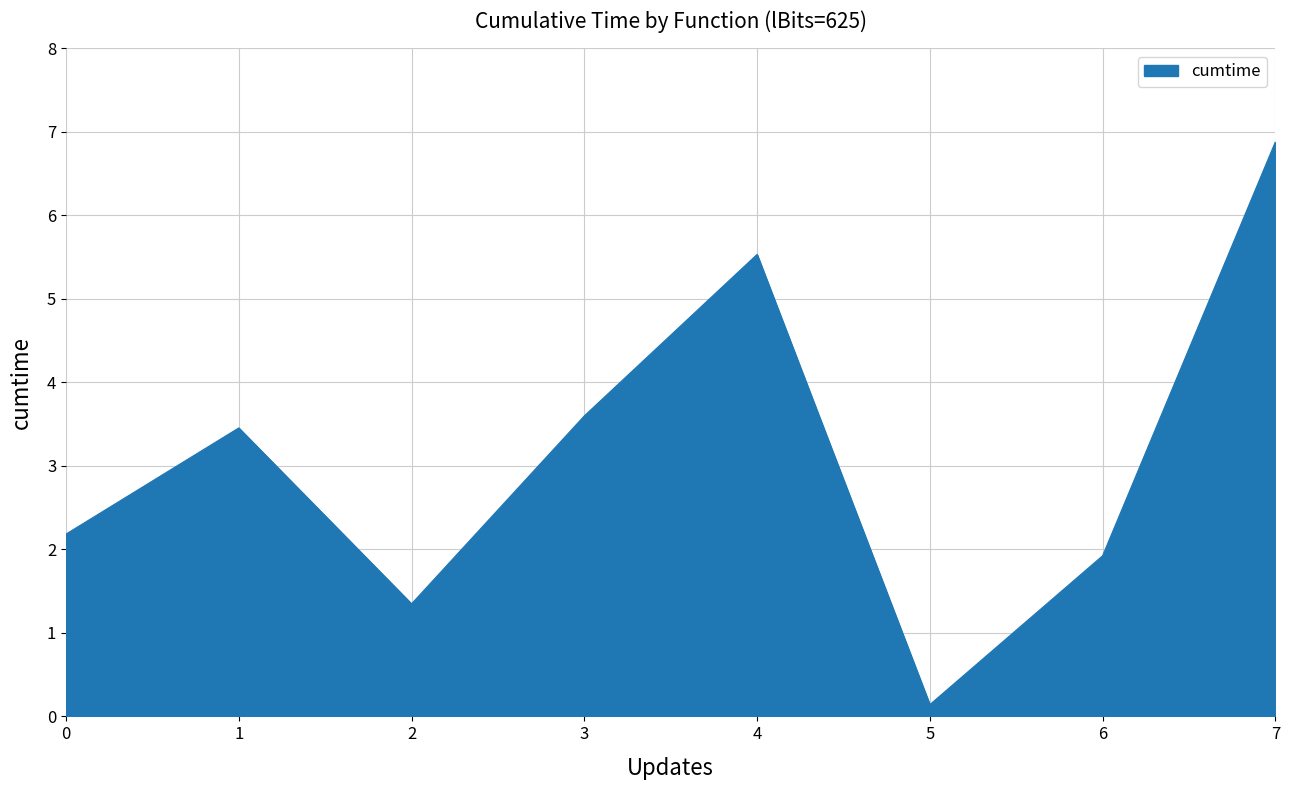

True or false: there are more than 2 points higher than both neighbors.

False